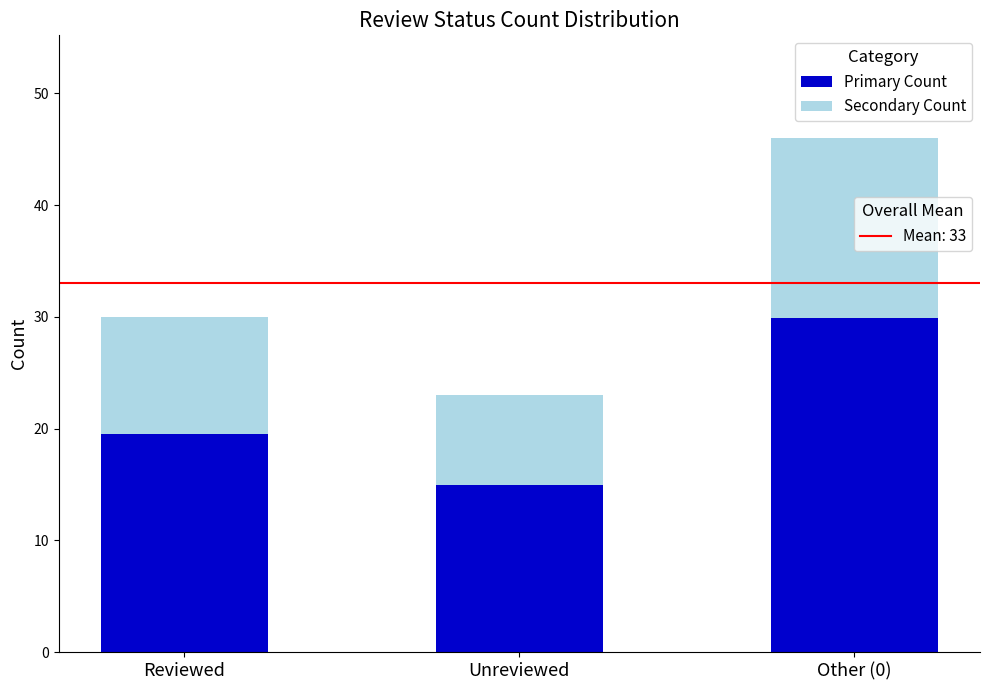

Are the bars horizontal?

No